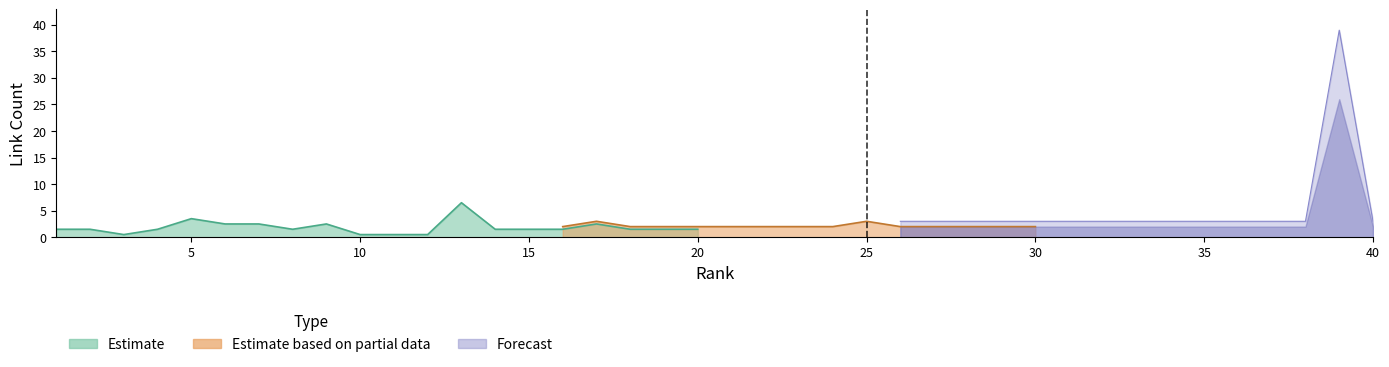

True or false: rank and link_count cross at least once.

False